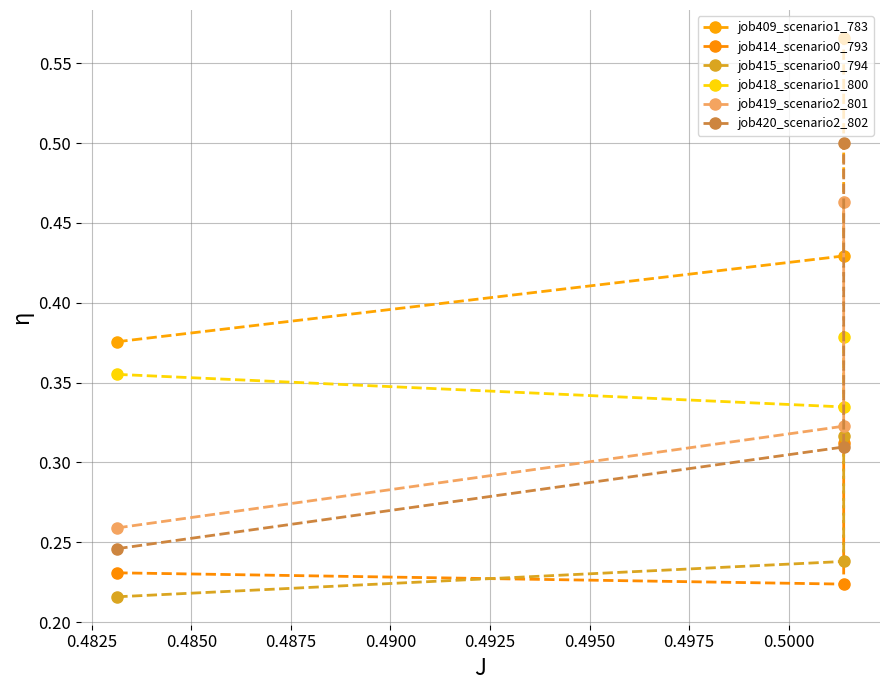

Reading left to right, transcribe all the data shown in this chart.

job409_scenario1_783: 0.4	0.4	0.6
job414_scenario0_793: 0.2	0.2	0.3
job415_scenario0_794: 0.2	0.2	0.3
job418_scenario1_800: 0.4	0.3	0.4
job419_scenario2_801: 0.3	0.3	0.5
job420_scenario2_802: 0.2	0.3	0.5